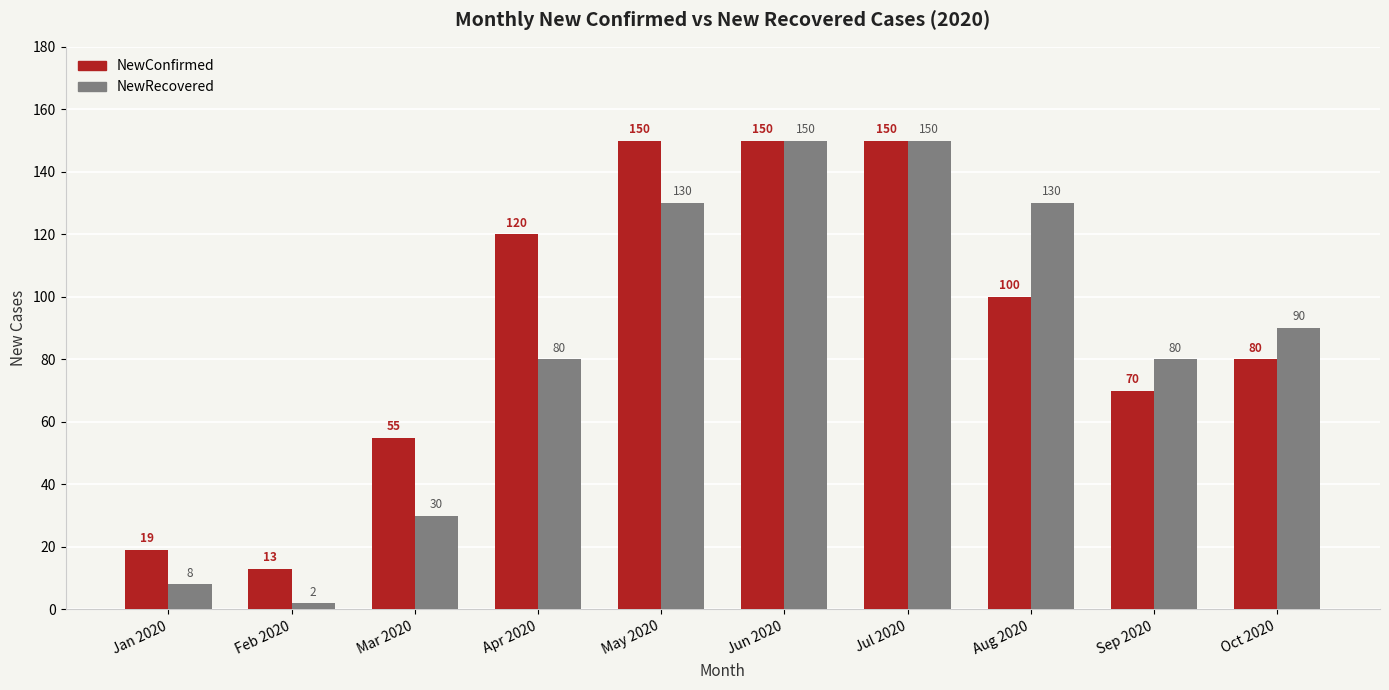

Between Apr 2020 and Jul 2020, which series saw the biggest shift?

NewRecovered